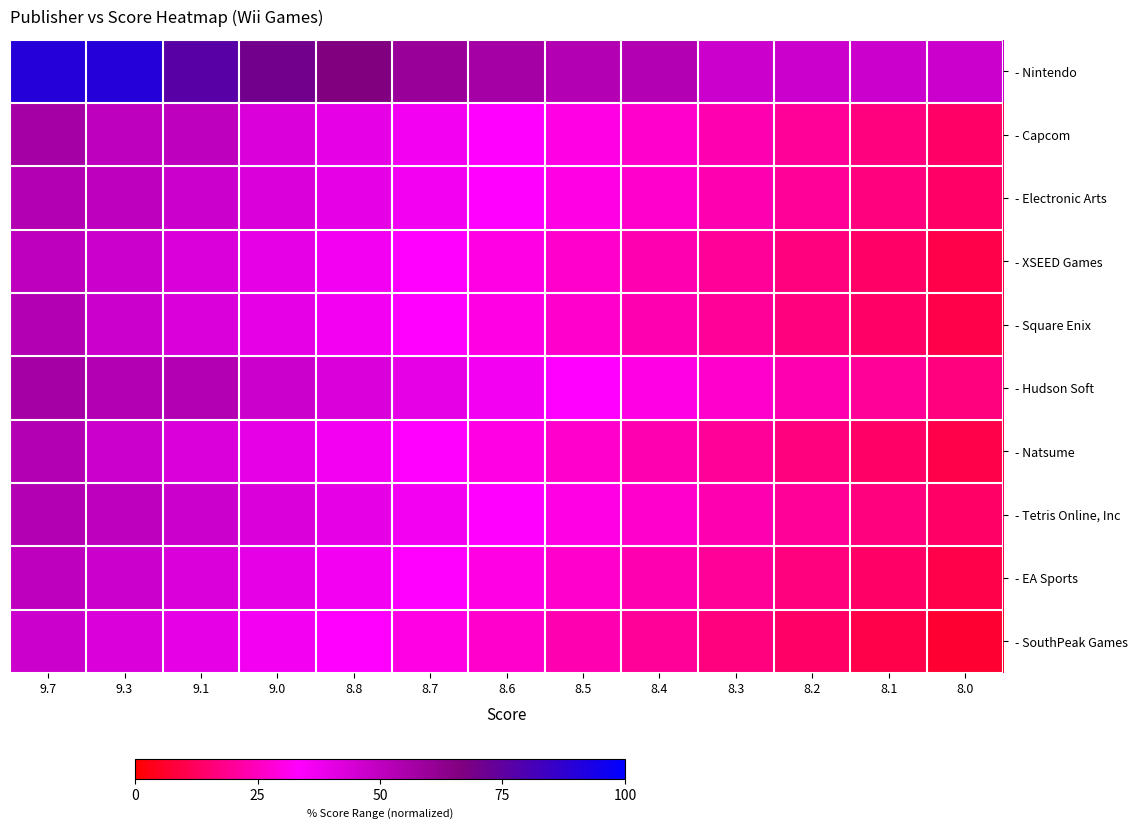

Reading left to right, what are all the values shown in this chart?

- Nintendo: 9.7=90.0	9.3=90.0	9.1=76.7	9.0=70.0	8.8=66.7	8.7=60.0	8.6=56.7	8.5=53.3	8.4=53.3	8.3=46.7	8.2=46.7	8.1=46.7	8.0=46.7
- Capcom: 9.7=56.7	9.3=50.0	9.1=50.0	9.0=43.3	8.8=40.0	8.7=36.7	8.6=33.3	8.5=30.0	8.4=26.7	8.3=23.3	8.2=20.0	8.1=16.7	8.0=13.3
- Electronic Arts: 9.7=53.3	9.3=50.0	9.1=46.7	9.0=43.3	8.8=40.0	8.7=36.7	8.6=33.3	8.5=30.0	8.4=26.7	8.3=23.3	8.2=20.0	8.1=16.7	8.0=13.3
- XSEED Games: 9.7=50.0	9.3=46.7	9.1=43.3	9.0=40.0	8.8=36.7	8.7=33.3	8.6=30.0	8.5=26.7	8.4=23.3	8.3=20.0	8.2=16.7	8.1=13.3	8.0=10.0
- Square Enix: 9.7=53.3	9.3=46.7	9.1=43.3	9.0=40.0	8.8=36.7	8.7=33.3	8.6=30.0	8.5=26.7	8.4=23.3	8.3=20.0	8.2=16.7	8.1=13.3	8.0=10.0
- Hudson Soft: 9.7=56.7	9.3=53.3	9.1=53.3	9.0=46.7	8.8=43.3	8.7=40.0	8.6=36.7	8.5=33.3	8.4=30.0	8.3=26.7	8.2=23.3	8.1=20.0	8.0=16.7
- Natsume: 9.7=53.3	9.3=46.7	9.1=43.3	9.0=40.0	8.8=36.7	8.7=33.3	8.6=30.0	8.5=26.7	8.4=23.3	8.3=20.0	8.2=16.7	8.1=13.3	8.0=10.0
- Tetris Online, Inc: 9.7=53.3	9.3=50.0	9.1=46.7	9.0=43.3	8.8=40.0	8.7=36.7	8.6=33.3	8.5=30.0	8.4=26.7	8.3=23.3	8.2=20.0	8.1=16.7	8.0=13.3
- EA Sports: 9.7=50.0	9.3=46.7	9.1=43.3	9.0=40.0	8.8=36.7	8.7=33.3	8.6=30.0	8.5=26.7	8.4=23.3	8.3=20.0	8.2=16.7	8.1=13.3	8.0=10.0
- SouthPeak Games: 9.7=46.7	9.3=43.3	9.1=40.0	9.0=36.7	8.8=33.3	8.7=30.0	8.6=26.7	8.5=23.3	8.4=20.0	8.3=16.7	8.2=13.3	8.1=10.0	8.0=6.7